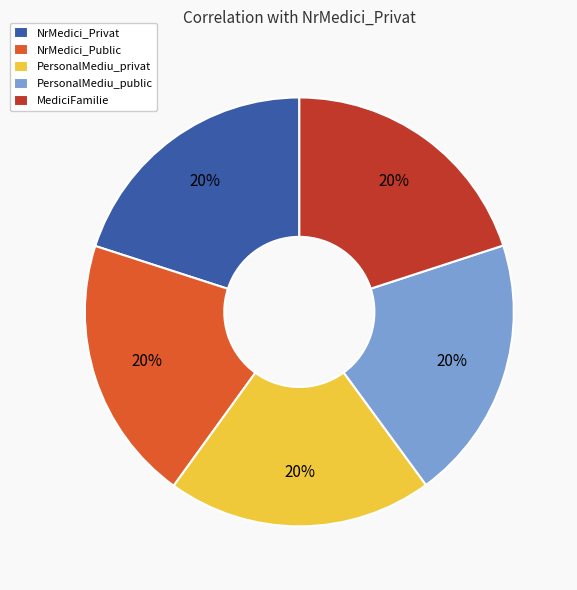

Count the number of slices in the pie.

5